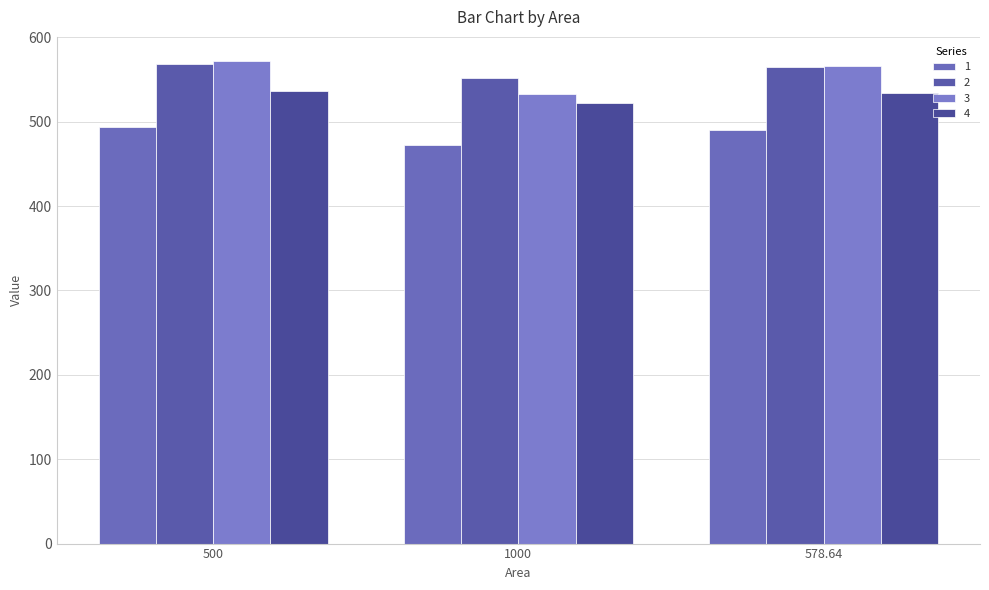

Are the bars horizontal?

No